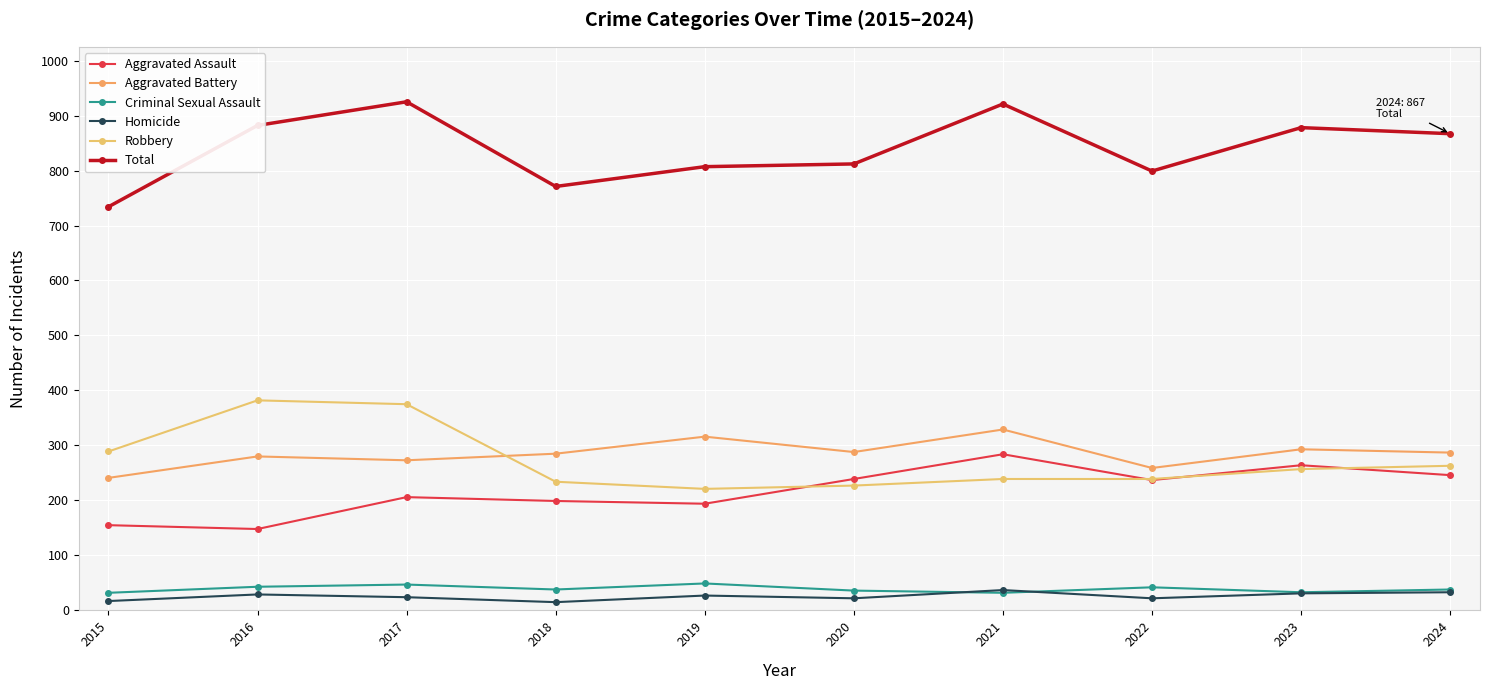

Which series has the largest range (max minus min)?

Total